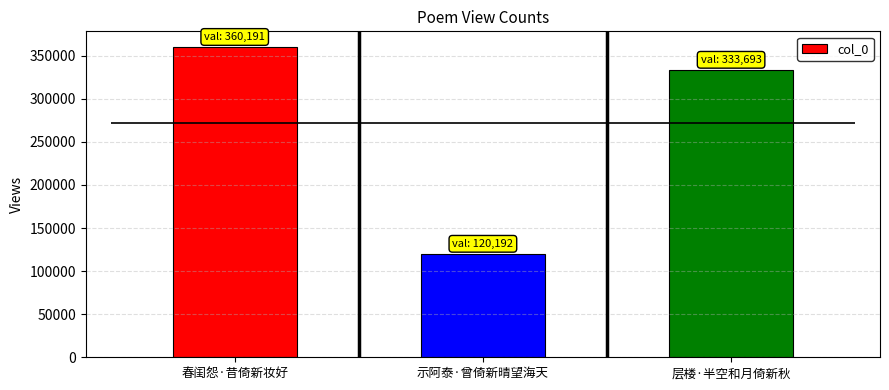

Reading right to left, what are all the values shown in this chart?

层楼·半空和月倚新秋=333693	示阿泰·曾倚新晴望海天=120192	春闺怨·昔倚新妆好=360191